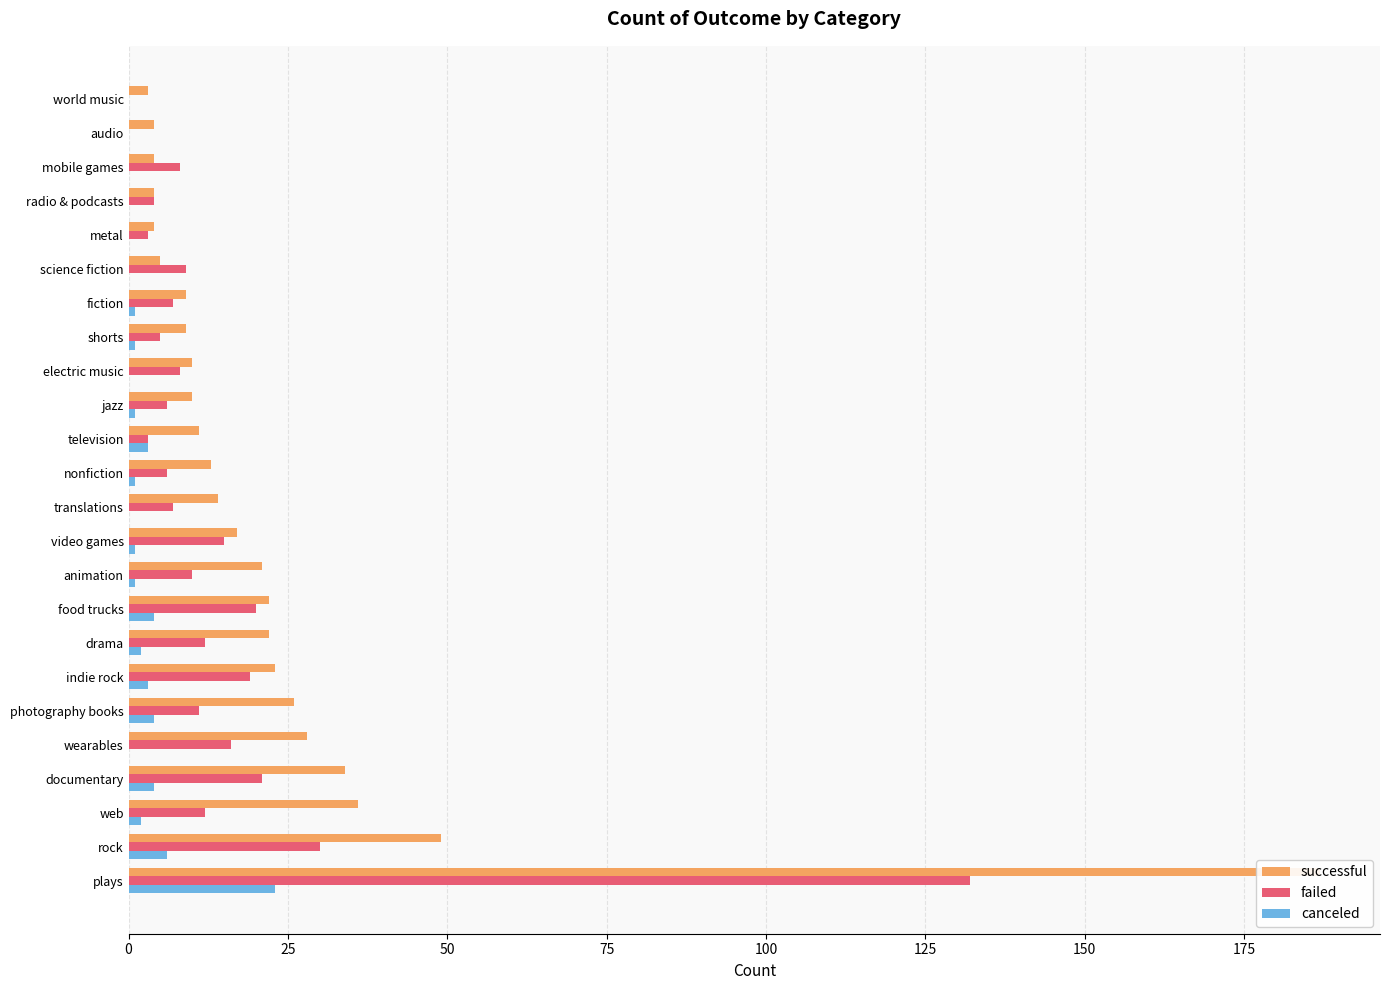

The canceled series shows 2 at nonfiction. True or false?

False